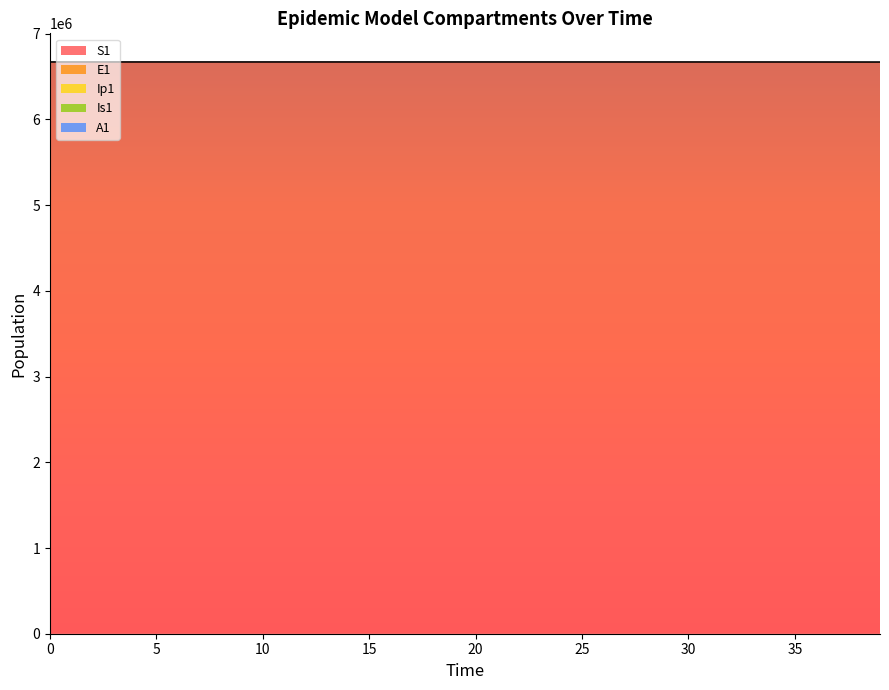

Which has a higher value, 16 or 7?

7